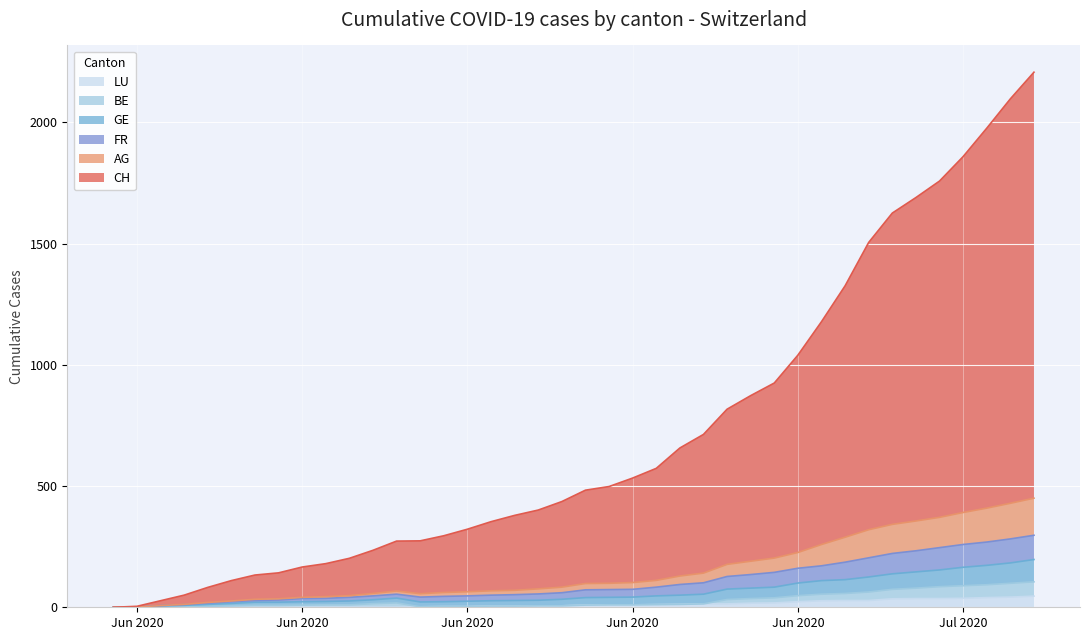

At 2020-06-26, list the series in order from smallest to largest.

LU, BE, GE, FR, AG, CH